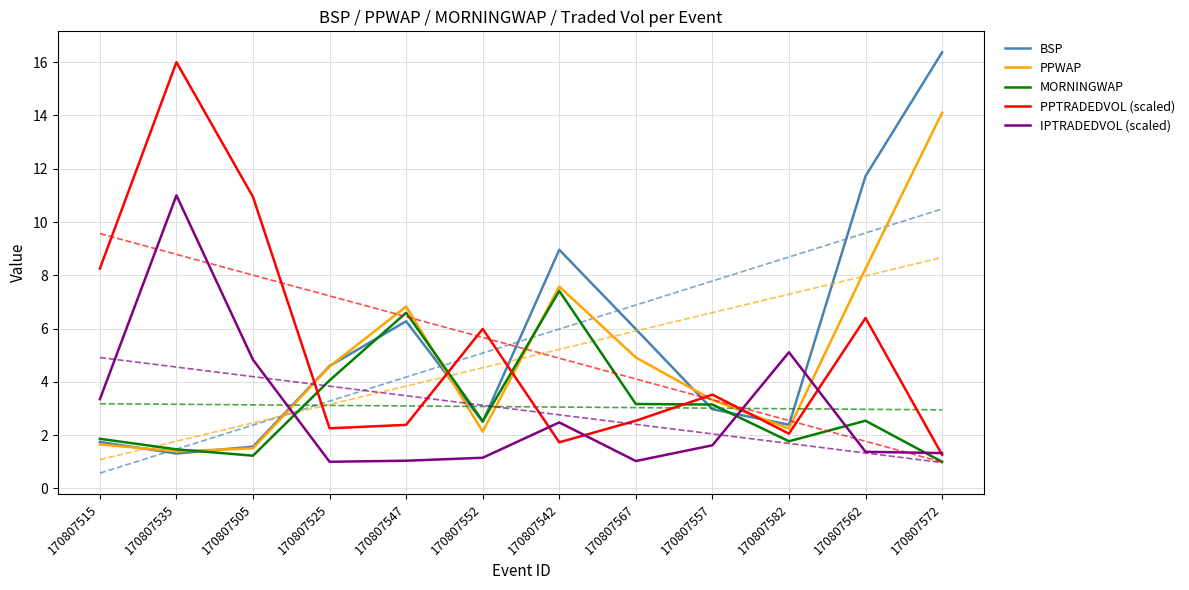

The value of IPTRADEDVOL (scaled) at 170807542 is 2.5. True or false?

True